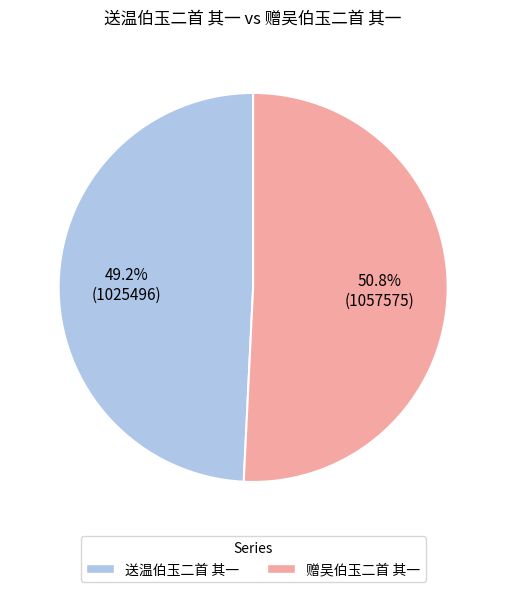

What percentage is the 赠吴伯玉二首 其一 slice, to the nearest percent?

51%